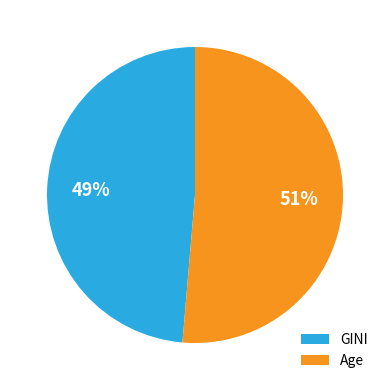

What is the smallest slice in the pie chart?

GINI